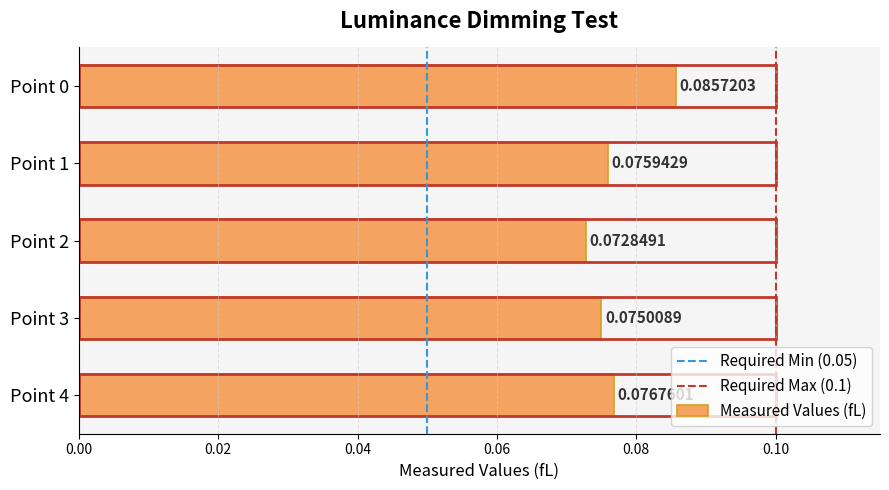

List the labels in order of value, largest first.

Point 0, Point 4, Point 1, Point 3, Point 2